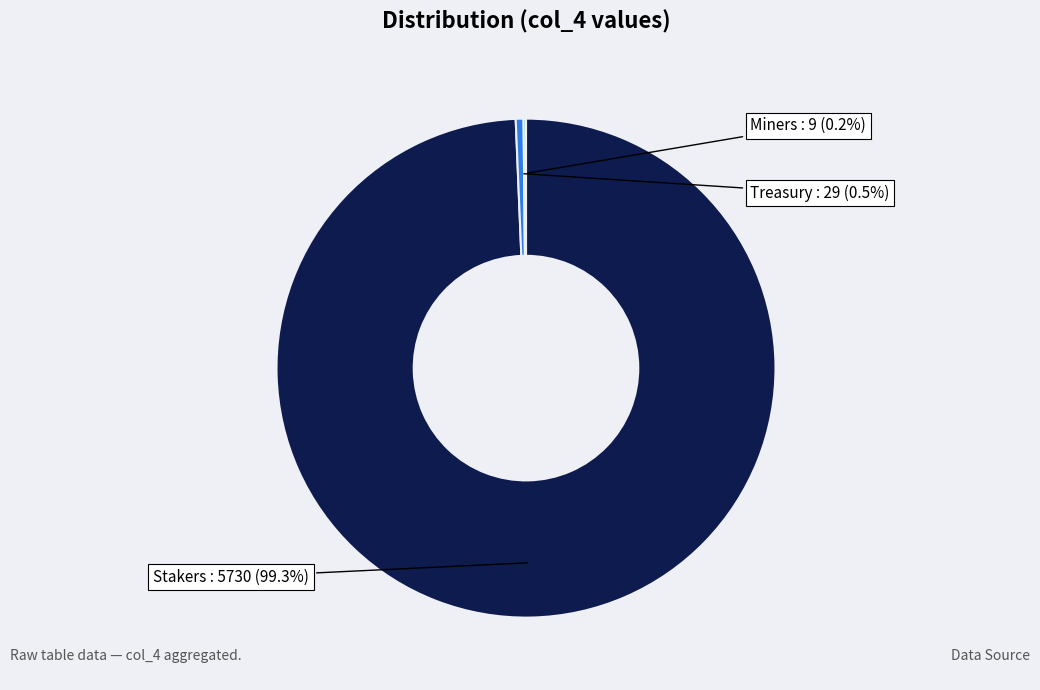

Does any single category account for the majority?

Yes